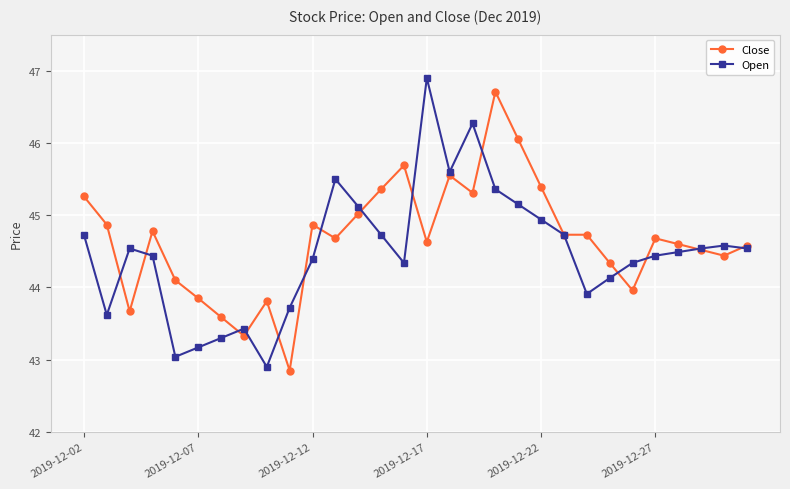

What is the minimum value for Open?

42.9